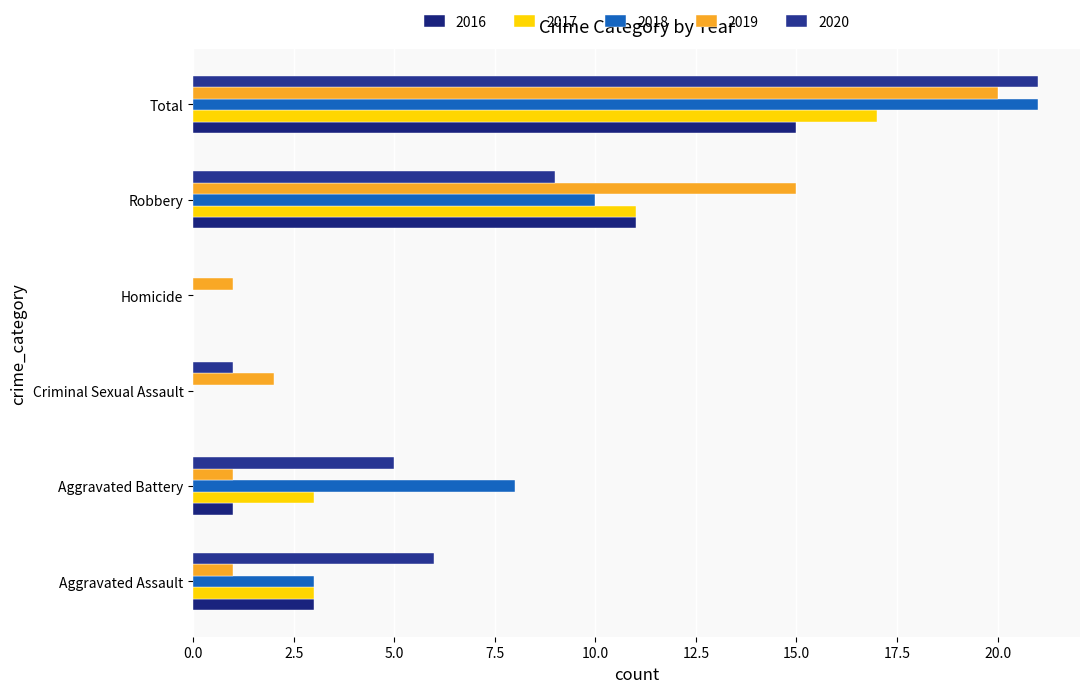

What position from the right is Criminal Sexual Assault?

4